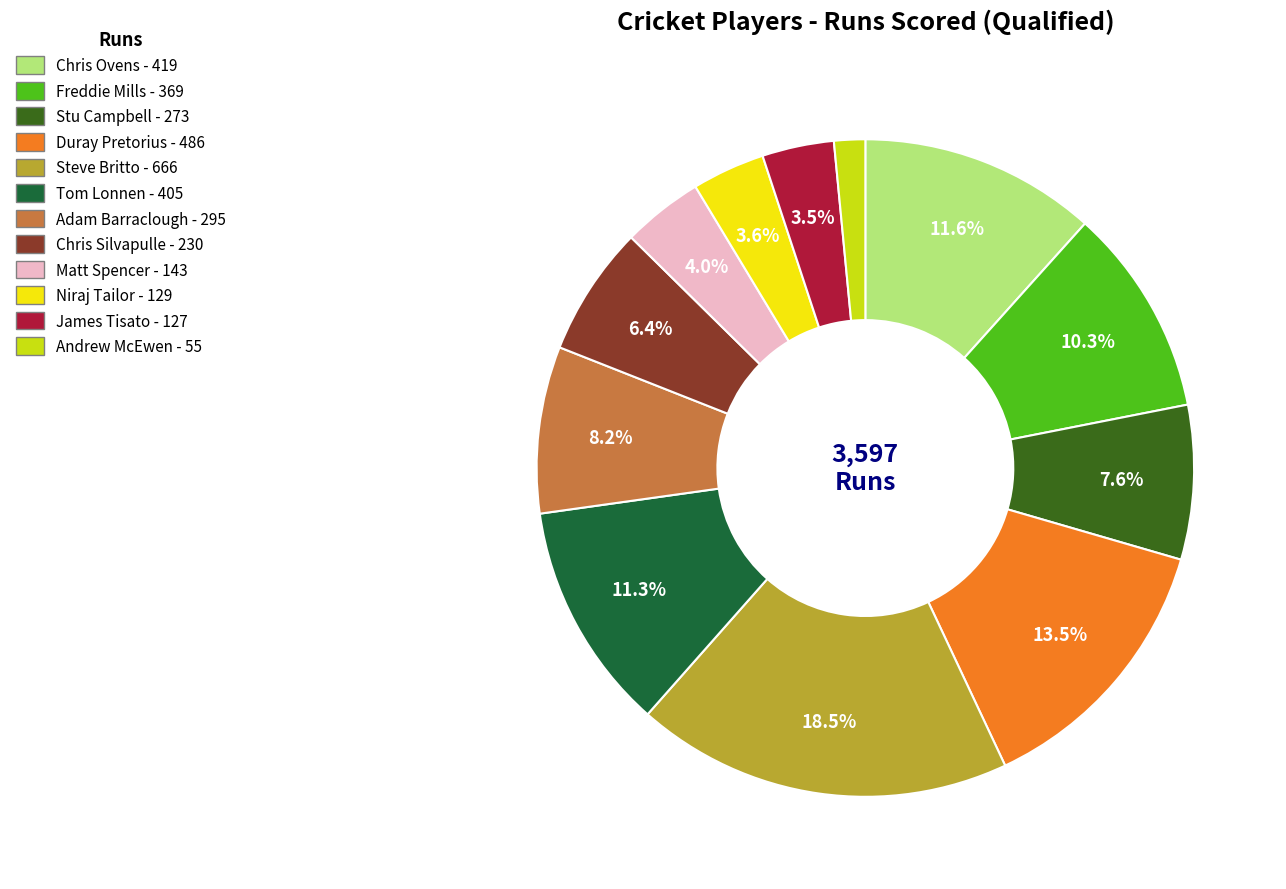

True or false: Adam Barraclough accounts for 8% of the total.

True